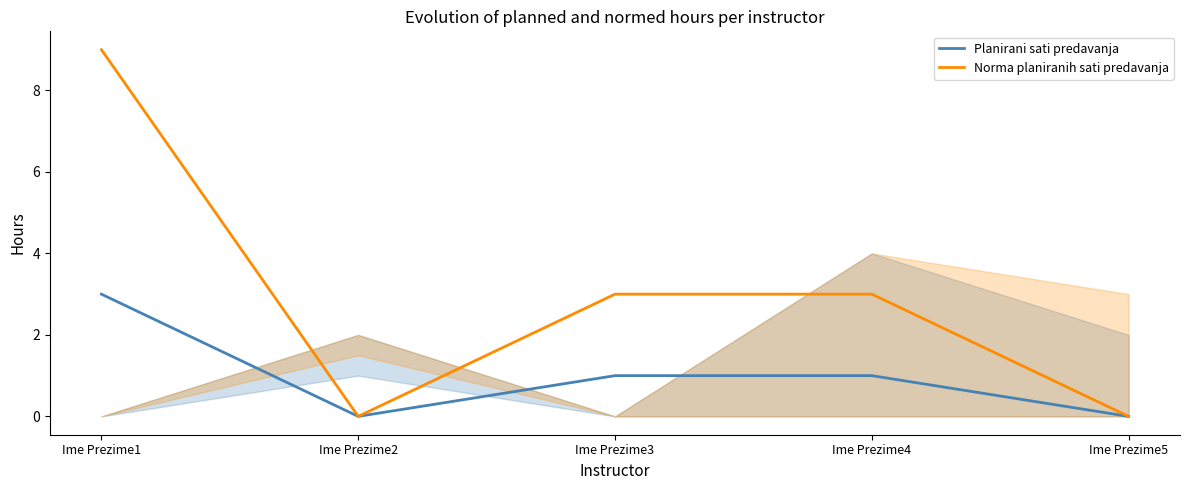

Is this an area chart (filled region under the line)?

No